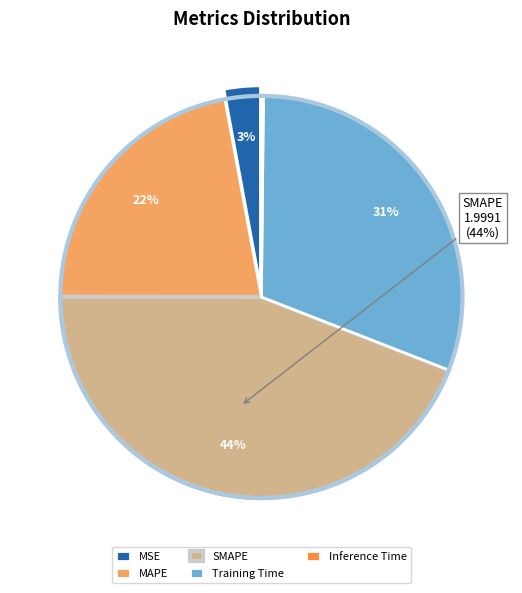

True or false: MSE accounts for 3% of the total.

True